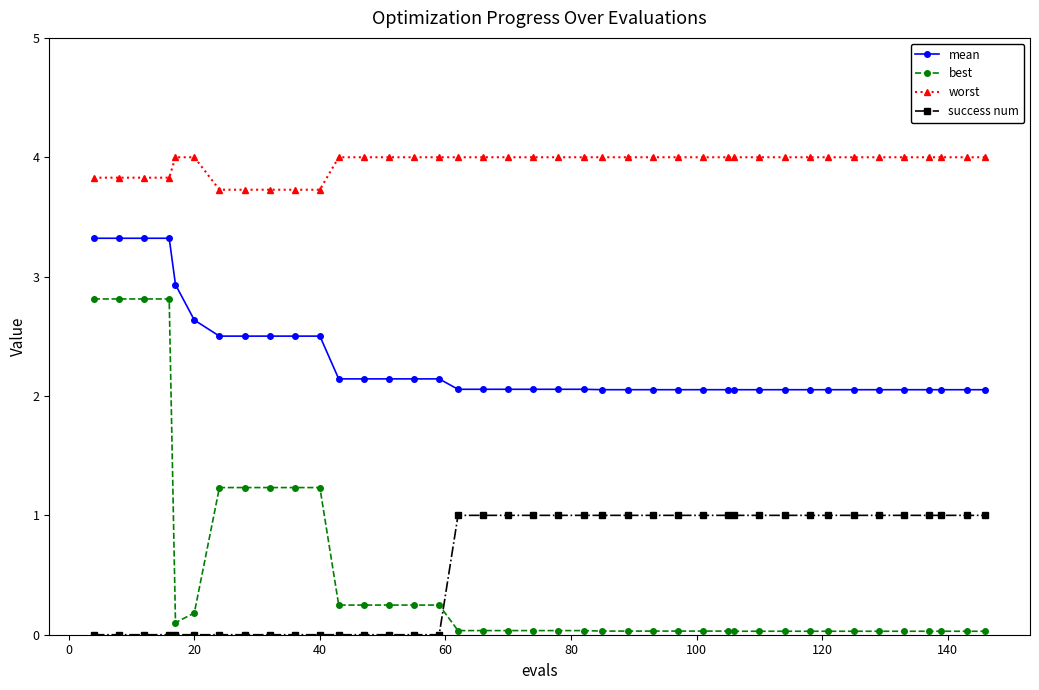

What is the value of the mean point at the 25th from the left?

2.1